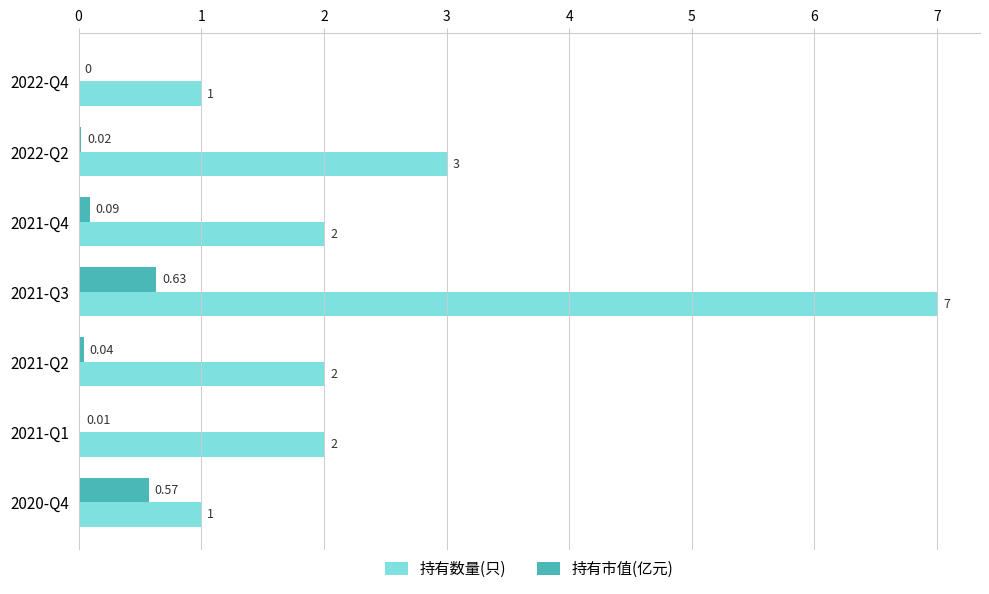

Between 2022-Q4 and 2021-Q1, which series saw the biggest shift?

持有数量(只)